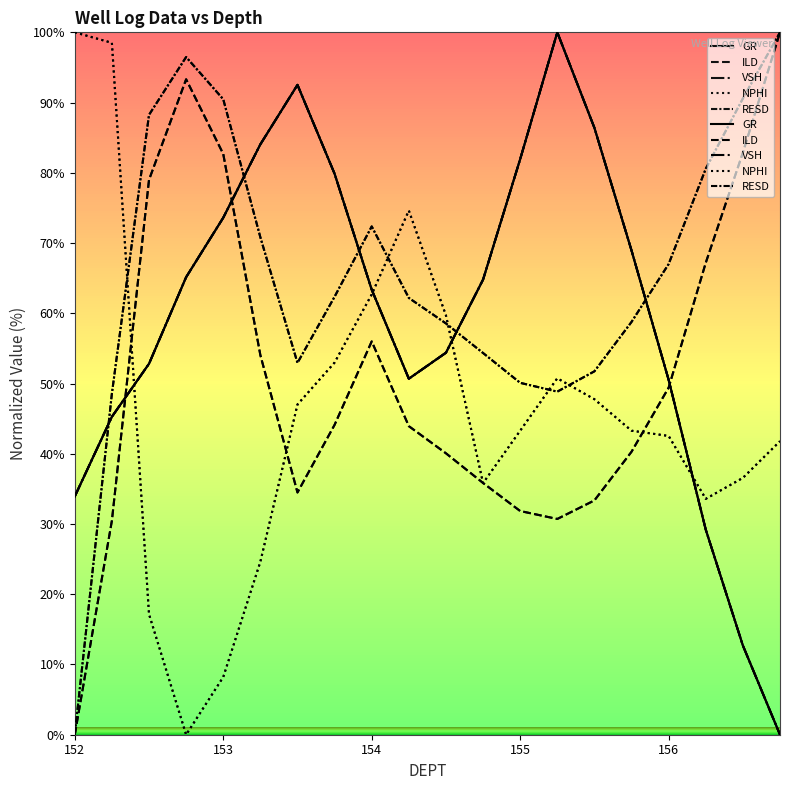

True or false: GR and VSH intersect in this chart.

False